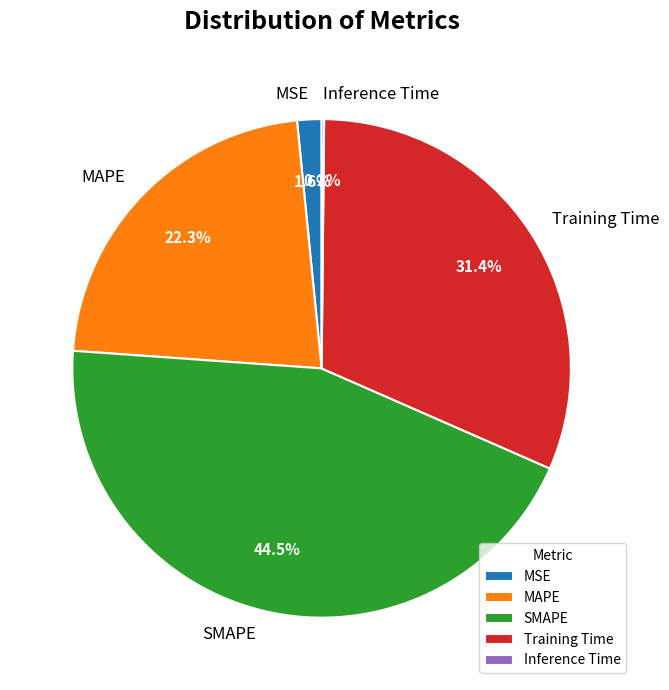

What percentage is the MAPE slice, to the nearest percent?

22%